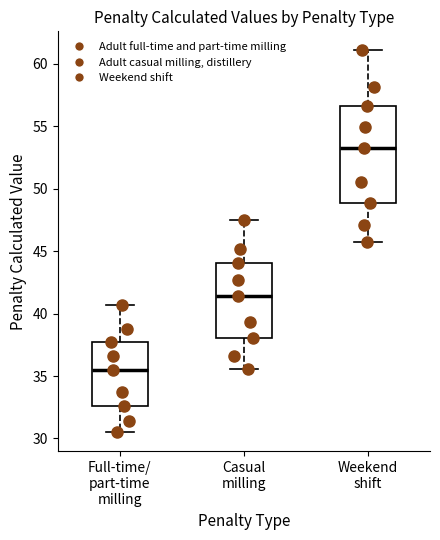

Reading left to right, read every box against the y-axis: the position of its median line, the range the box covers, and the ends of its whiskers. The values are not printed on the chart, so give them approximately, as read against the axis.

Full-time/ part-time milling: median 35.5, box 32.5 to 37.5, whiskers 30.5 to 40.5
Casual milling: median 41.5, box 38.0 to 44.0, whiskers 35.5 to 47.5
Weekend shift: median 53.5, box 49.0 to 56.5, whiskers 45.5 to 61.0